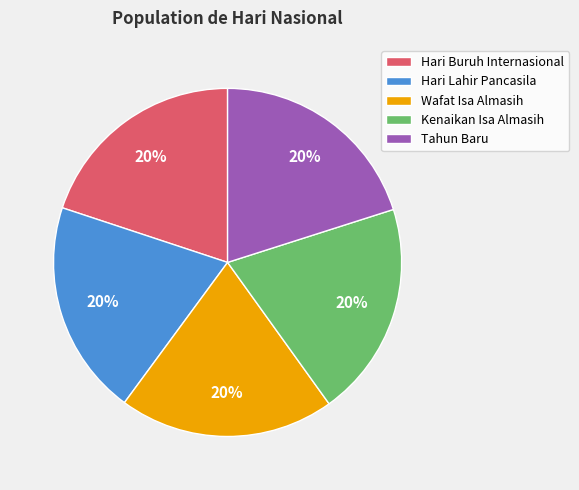

Is it true that Hari Buruh Internasional is 25% of the pie?

False